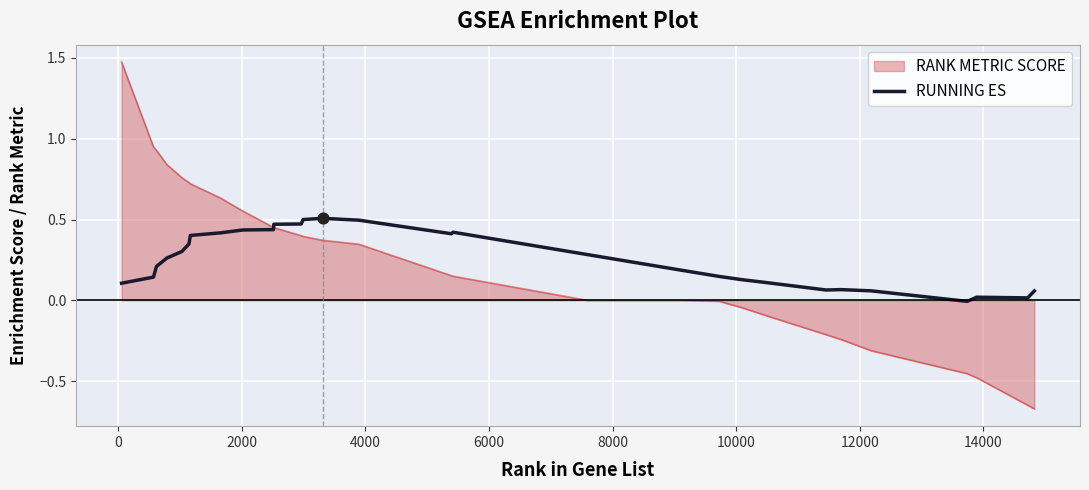

Which series has the widest spread of values?

RANK METRIC SCORE